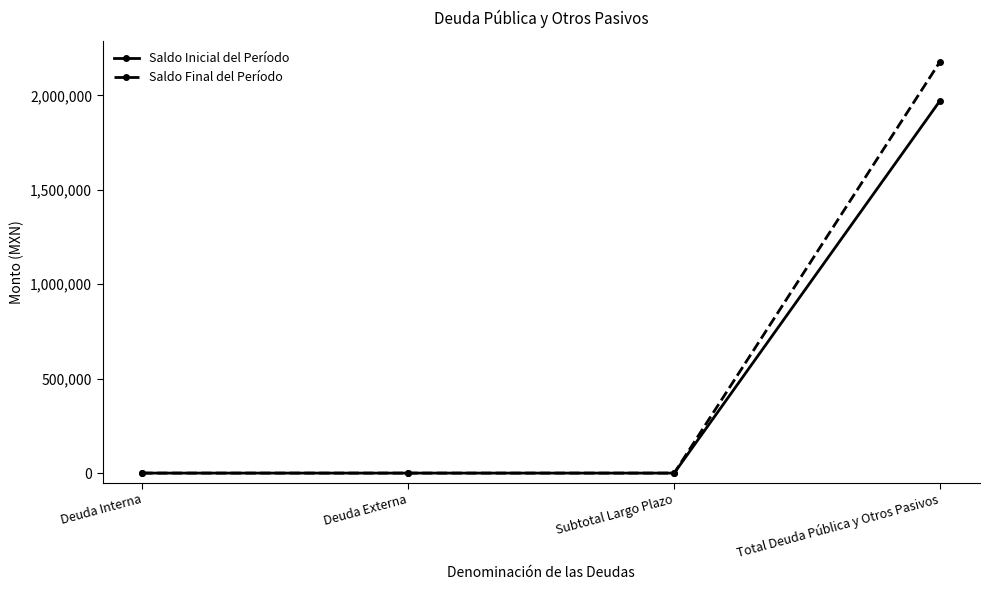

At Total Deuda Pública y Otros Pasivos, list the series in order from largest to smallest.

Saldo Final del Período, Saldo Inicial del Período